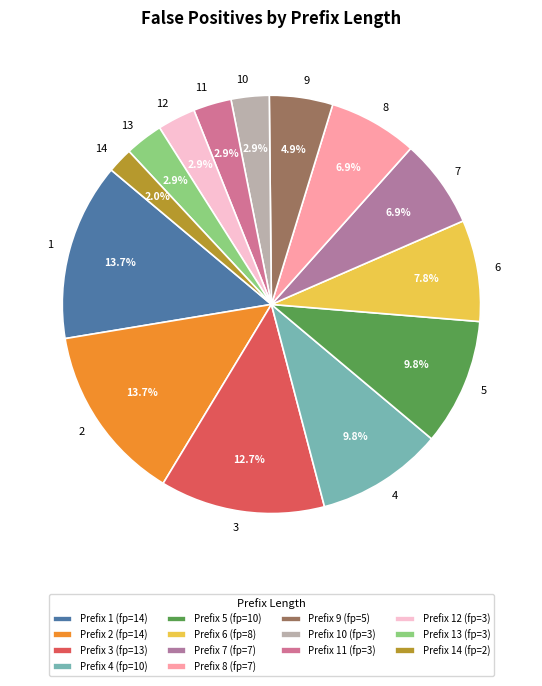

To the nearest percent, what percentage of the pie is 7?

7%